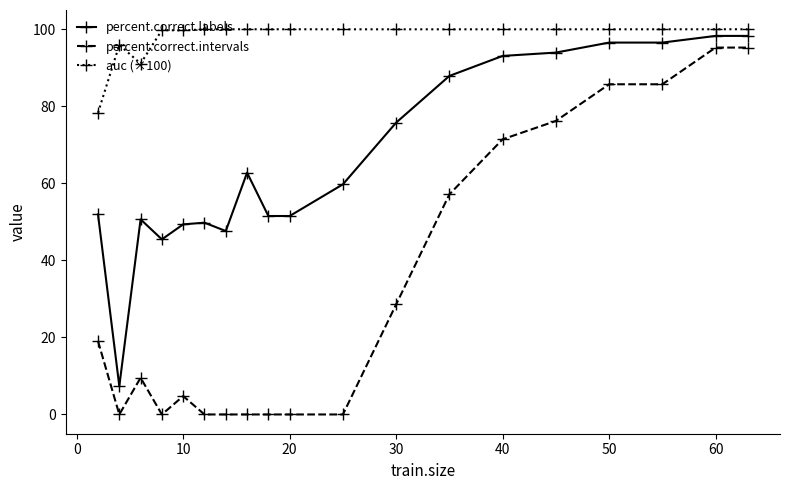

Does the chart display data point markers on the line(s)?

Yes